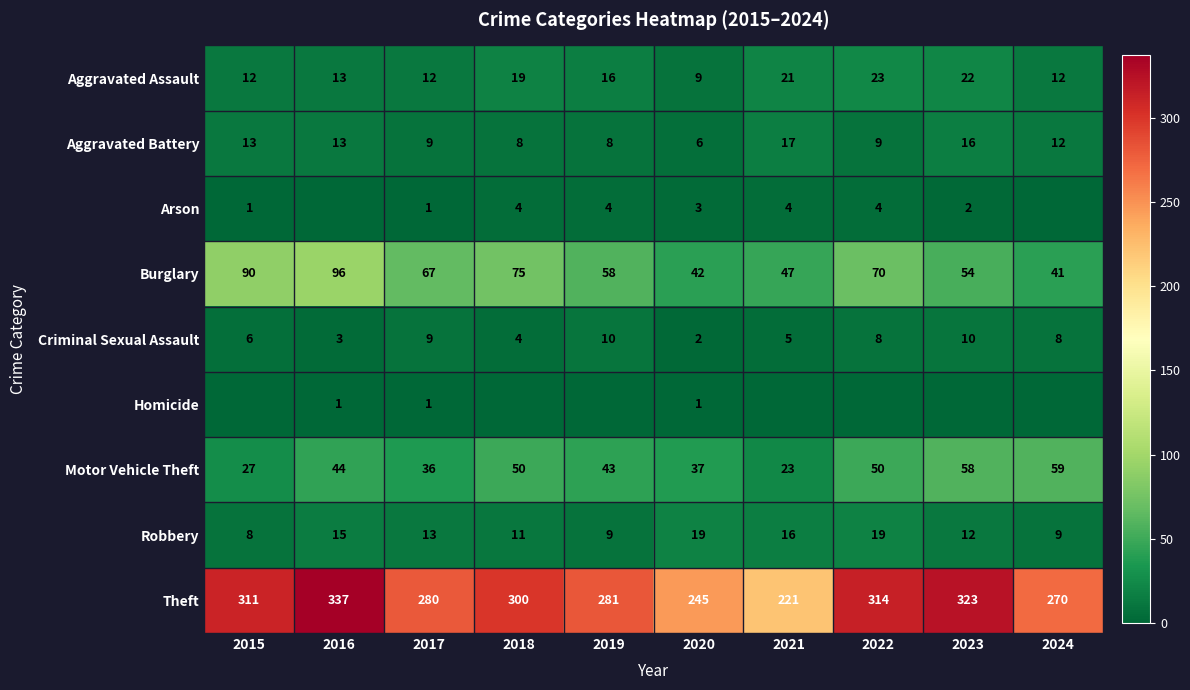

What is the spread (max minus min) of values at 2020?

244